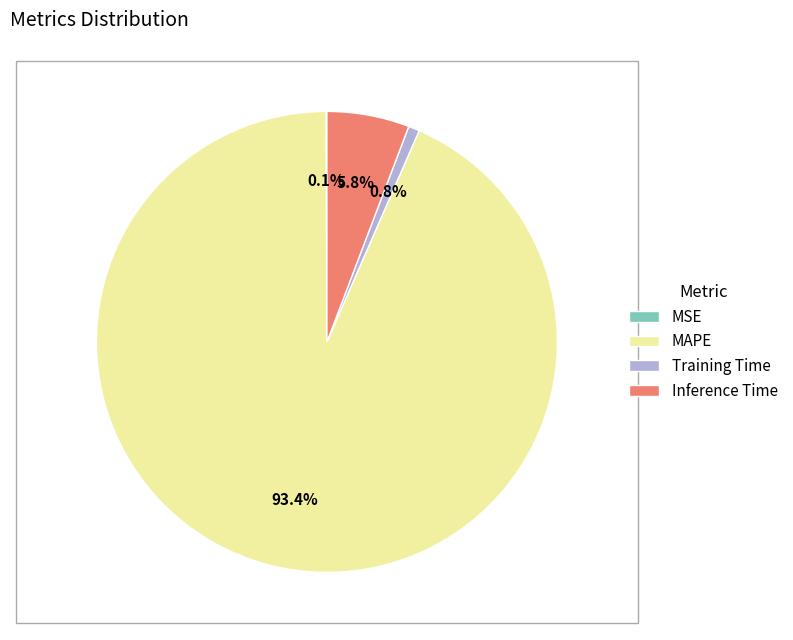

What percentage do Inference Time and Training Time together represent?

6.6%